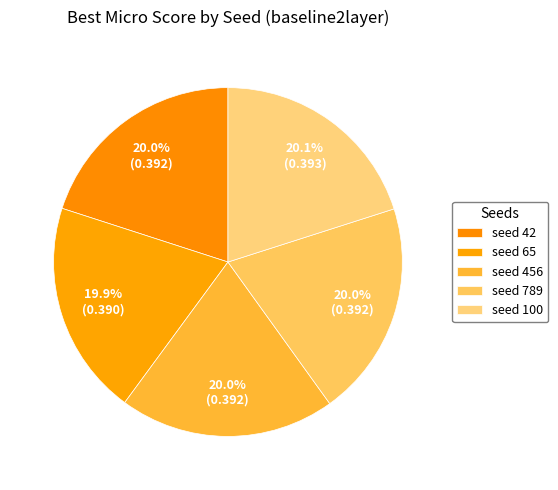

Does any single category account for the majority?

No